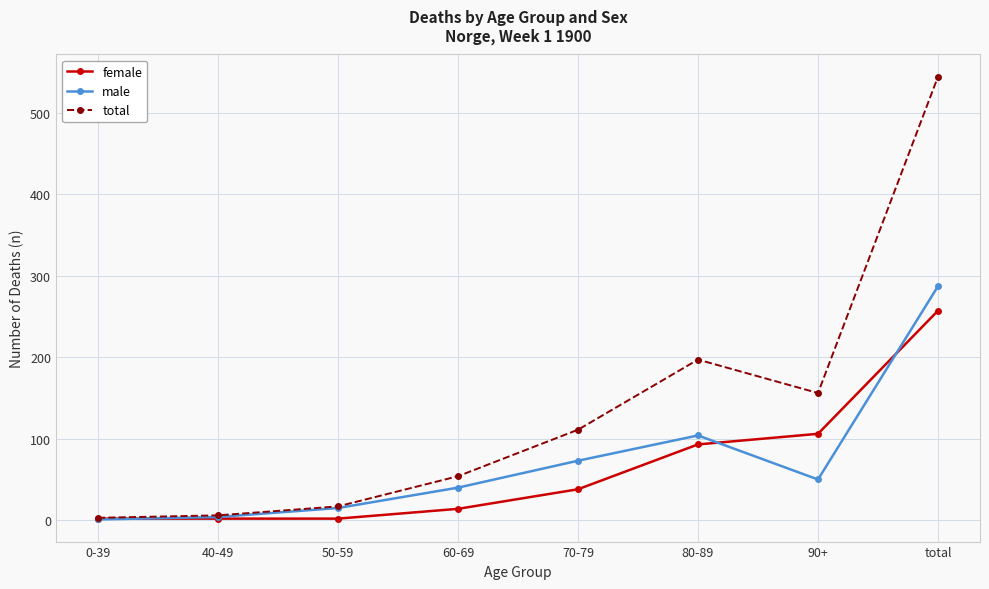

What is the spread (max minus min) of values at 40-49?

4